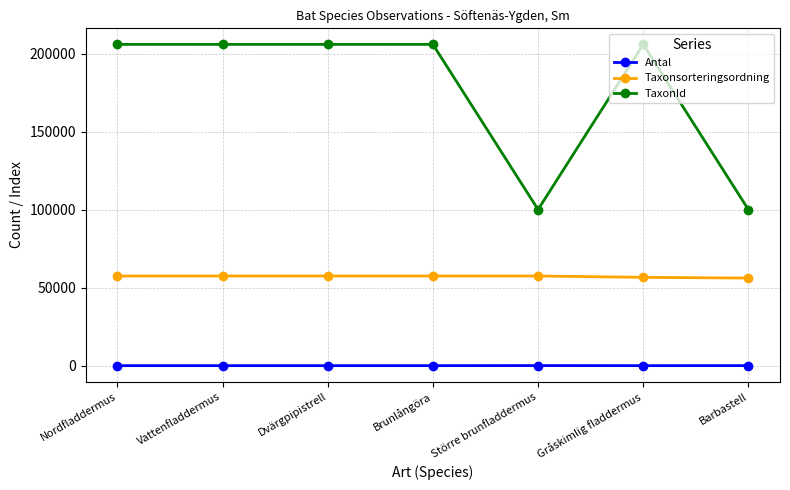

What is the sum of all Taxonsorteringsordning values?

400260